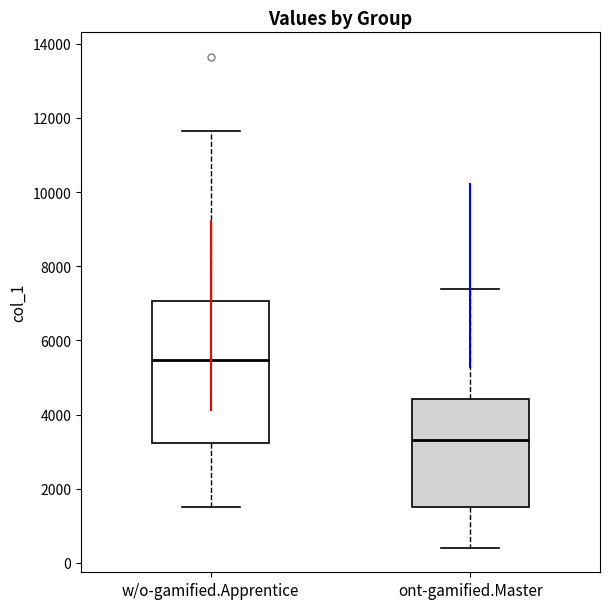

Where does the median line of the box for w/o-gamified.Apprentice sit on the y-axis? The values are not printed on the chart, so give them approximately, as read against the axis.

5400